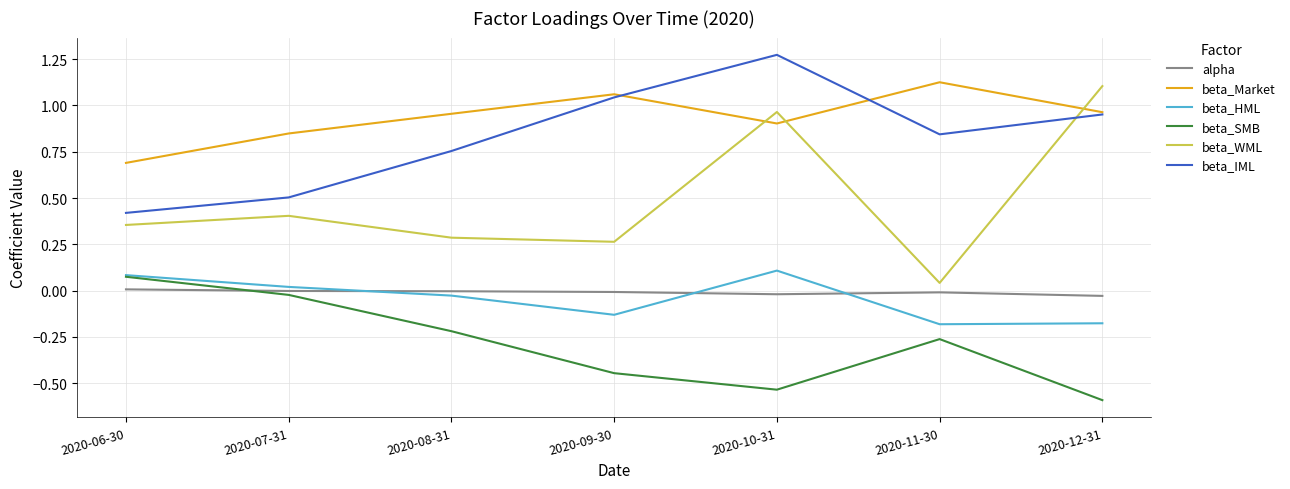

The beta_IML series shows 2.0 at 2020-10-31. True or false?

False